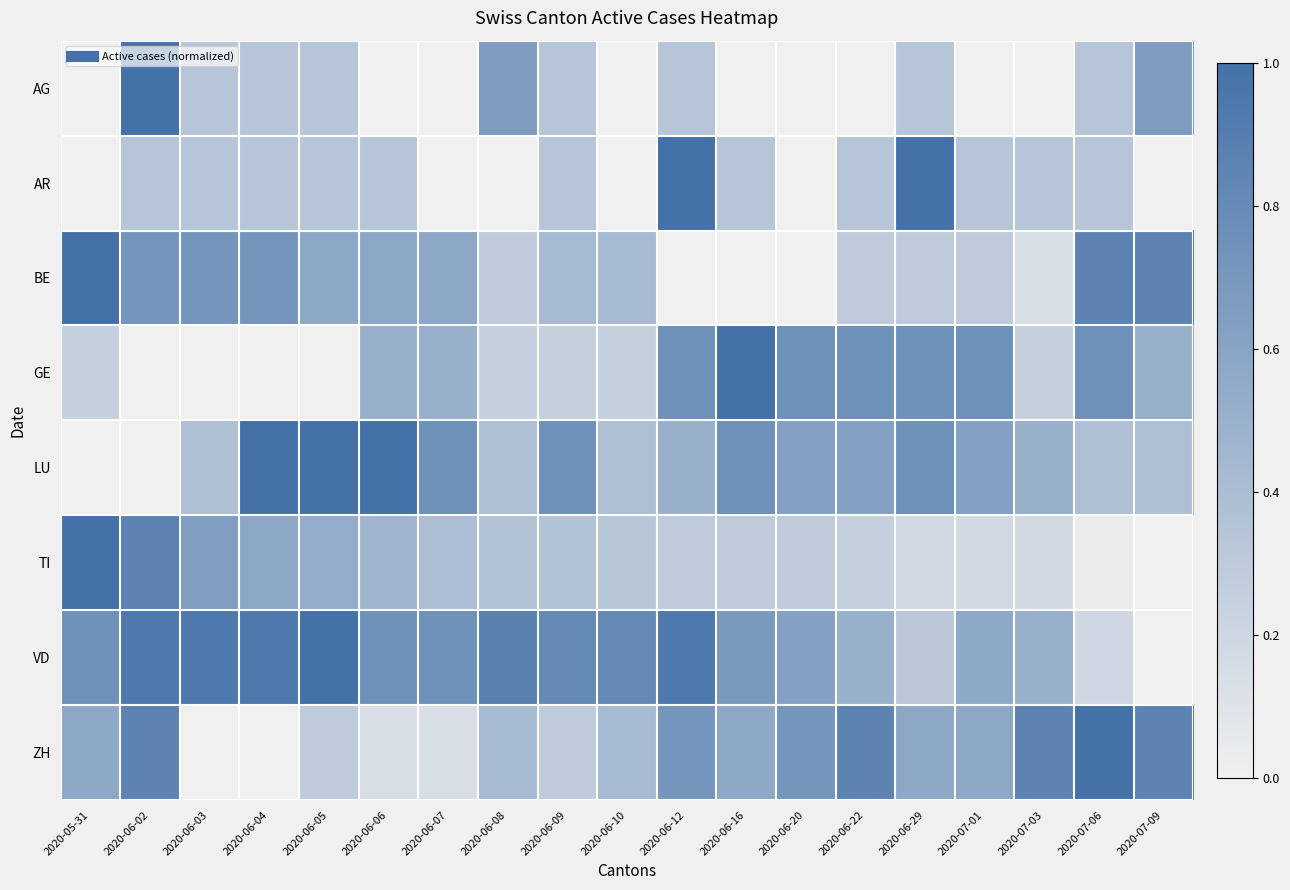

Reading left to right, list all the values displayed in this chart.

AG: 2020-05-31=0.0	2020-06-02=1.0	2020-06-03=0.3	2020-06-04=0.3	2020-06-05=0.3	2020-06-06=0.0	2020-06-07=0.0	2020-06-08=0.7	2020-06-09=0.3	2020-06-10=0.0	2020-06-12=0.3	2020-06-16=0.0	2020-06-20=0.0	2020-06-22=0.0	2020-06-29=0.3	2020-07-01=0.0	2020-07-03=0.0	2020-07-06=0.3	2020-07-09=0.7
AR: 2020-05-31=0.0	2020-06-02=0.3	2020-06-03=0.3	2020-06-04=0.3	2020-06-05=0.3	2020-06-06=0.3	2020-06-07=0.0	2020-06-08=0.0	2020-06-09=0.3	2020-06-10=0.0	2020-06-12=1.0	2020-06-16=0.3	2020-06-20=0.0	2020-06-22=0.3	2020-06-29=1.0	2020-07-01=0.3	2020-07-03=0.3	2020-07-06=0.3	2020-07-09=0.0
BE: 2020-05-31=1.0	2020-06-02=0.7	2020-06-03=0.7	2020-06-04=0.7	2020-06-05=0.6	2020-06-06=0.6	2020-06-07=0.6	2020-06-08=0.3	2020-06-09=0.4	2020-06-10=0.4	2020-06-12=0.0	2020-06-16=0.0	2020-06-20=0.0	2020-06-22=0.3	2020-06-29=0.3	2020-07-01=0.3	2020-07-03=0.1	2020-07-06=0.9	2020-07-09=0.9
GE: 2020-05-31=0.2	2020-06-02=0.0	2020-06-03=0.0	2020-06-04=0.0	2020-06-05=0.0	2020-06-06=0.5	2020-06-07=0.5	2020-06-08=0.2	2020-06-09=0.2	2020-06-10=0.2	2020-06-12=0.8	2020-06-16=1.0	2020-06-20=0.8	2020-06-22=0.8	2020-06-29=0.8	2020-07-01=0.8	2020-07-03=0.2	2020-07-06=0.8	2020-07-09=0.5
LU: 2020-05-31=0.0	2020-06-02=0.0	2020-06-03=0.4	2020-06-04=1.0	2020-06-05=1.0	2020-06-06=1.0	2020-06-07=0.8	2020-06-08=0.4	2020-06-09=0.8	2020-06-10=0.4	2020-06-12=0.5	2020-06-16=0.8	2020-06-20=0.6	2020-06-22=0.6	2020-06-29=0.8	2020-07-01=0.6	2020-07-03=0.5	2020-07-06=0.4	2020-07-09=0.4
TI: 2020-05-31=1.0	2020-06-02=0.9	2020-06-03=0.6	2020-06-04=0.6	2020-06-05=0.5	2020-06-06=0.5	2020-06-07=0.4	2020-06-08=0.4	2020-06-09=0.4	2020-06-10=0.3	2020-06-12=0.3	2020-06-16=0.3	2020-06-20=0.3	2020-06-22=0.2	2020-06-29=0.2	2020-07-01=0.2	2020-07-03=0.2	2020-07-06=0.0	2020-07-09=0.0
VD: 2020-05-31=0.8	2020-06-02=0.9	2020-06-03=0.9	2020-06-04=0.9	2020-06-05=1.0	2020-06-06=0.8	2020-06-07=0.8	2020-06-08=0.9	2020-06-09=0.8	2020-06-10=0.8	2020-06-12=0.9	2020-06-16=0.7	2020-06-20=0.6	2020-06-22=0.5	2020-06-29=0.3	2020-07-01=0.6	2020-07-03=0.5	2020-07-06=0.2	2020-07-09=0.0
ZH: 2020-05-31=0.6	2020-06-02=0.9	2020-06-03=0.0	2020-06-04=0.0	2020-06-05=0.3	2020-06-06=0.1	2020-06-07=0.1	2020-06-08=0.4	2020-06-09=0.3	2020-06-10=0.4	2020-06-12=0.7	2020-06-16=0.6	2020-06-20=0.7	2020-06-22=0.9	2020-06-29=0.6	2020-07-01=0.6	2020-07-03=0.9	2020-07-06=1.0	2020-07-09=0.9